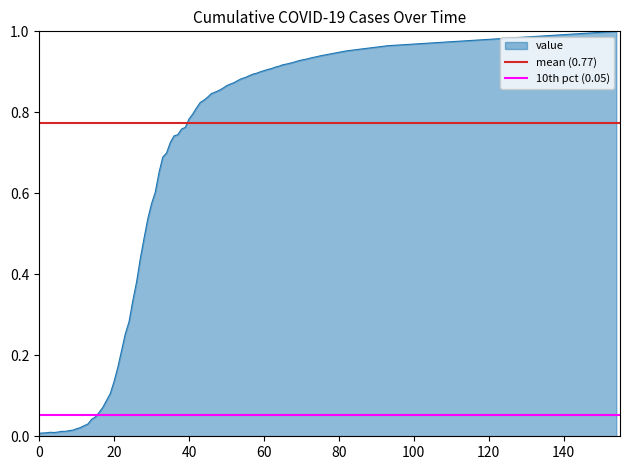

What is the sum of the mean (0.77) values at 0 and 20?

1.5